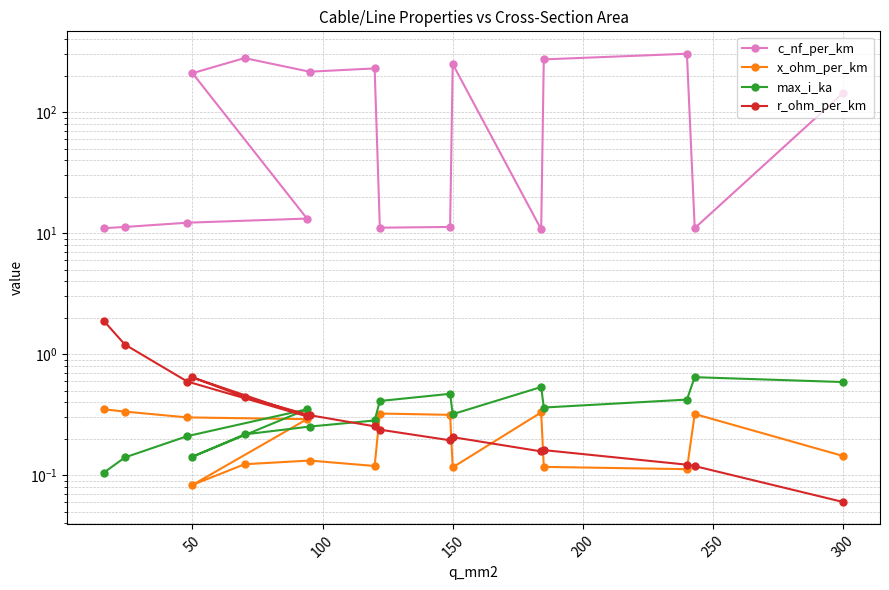

What is the sum of all c_nf_per_km values?

1998.8